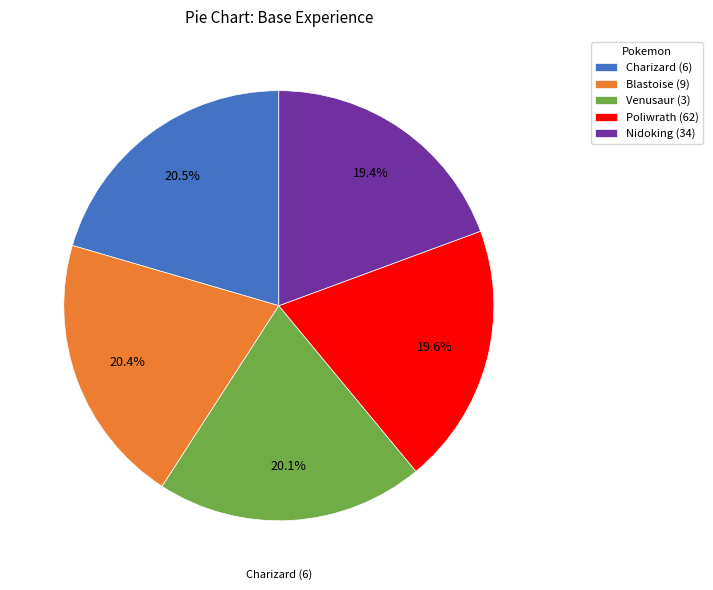

Is the sum of Poliwrath (62) and Nidoking (34) greater than half?

No